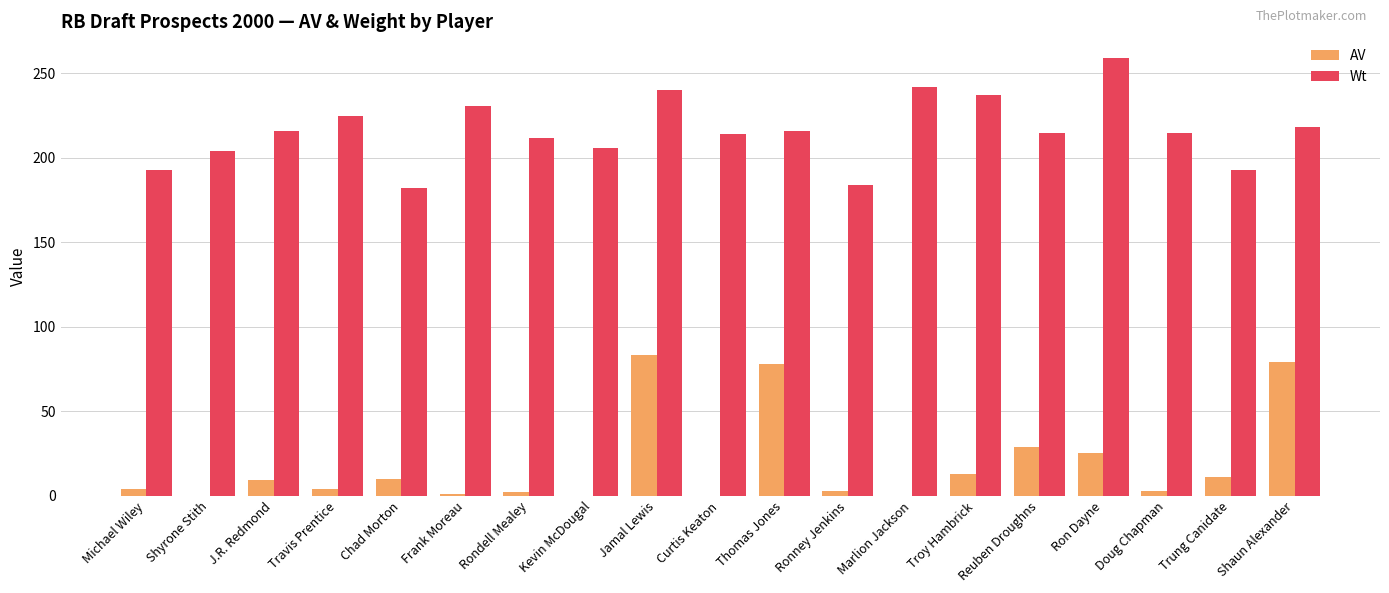

Is the value of AV at J.R. Redmond greater than the value of Wt at Frank Moreau?

No